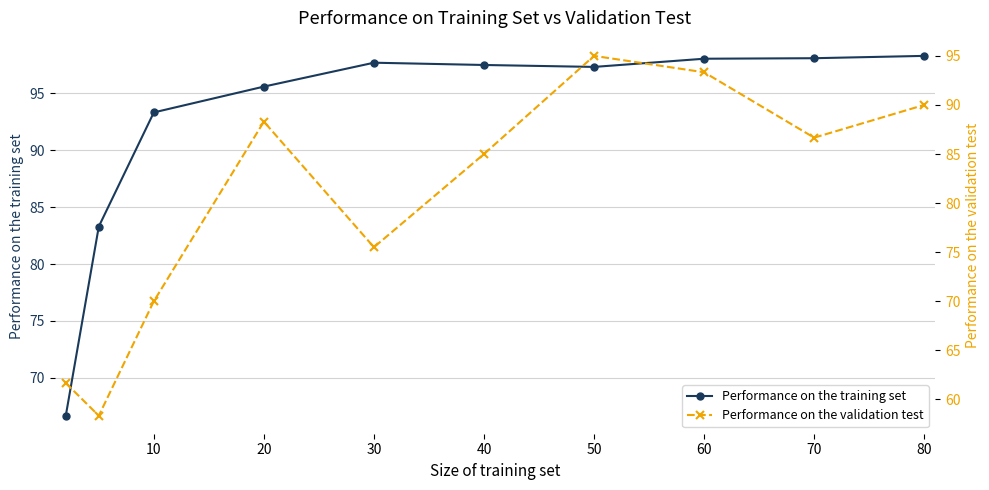

The value of Performance on the training set at 60 is 37.3. True or false?

False